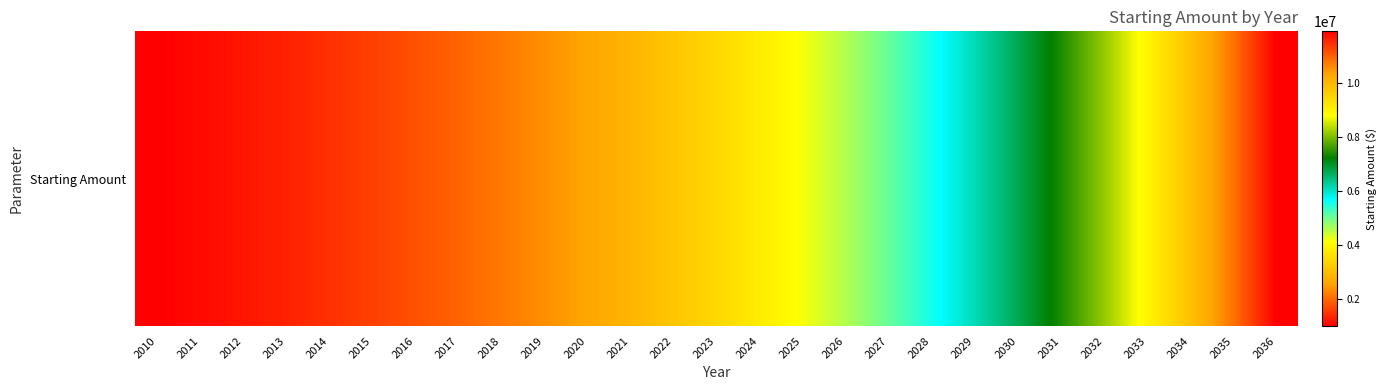

What is the ratio of the value at 2033 to the value at 2013?

6.7